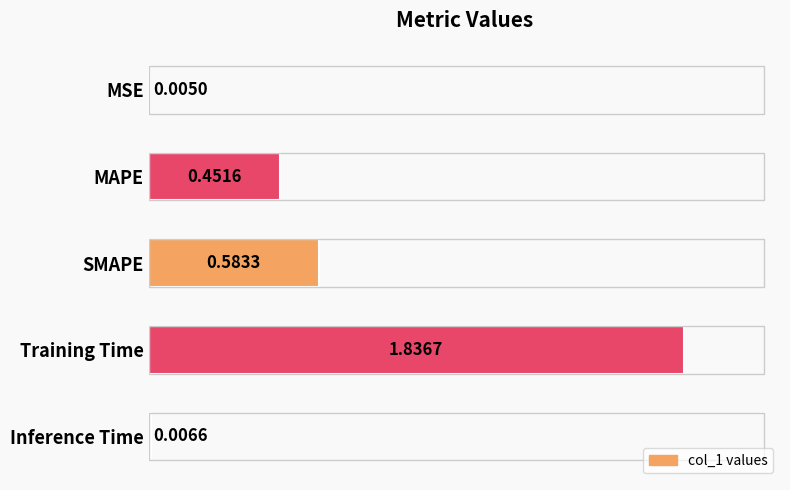

Between Training Time and Inference Time, which is larger?

Training Time